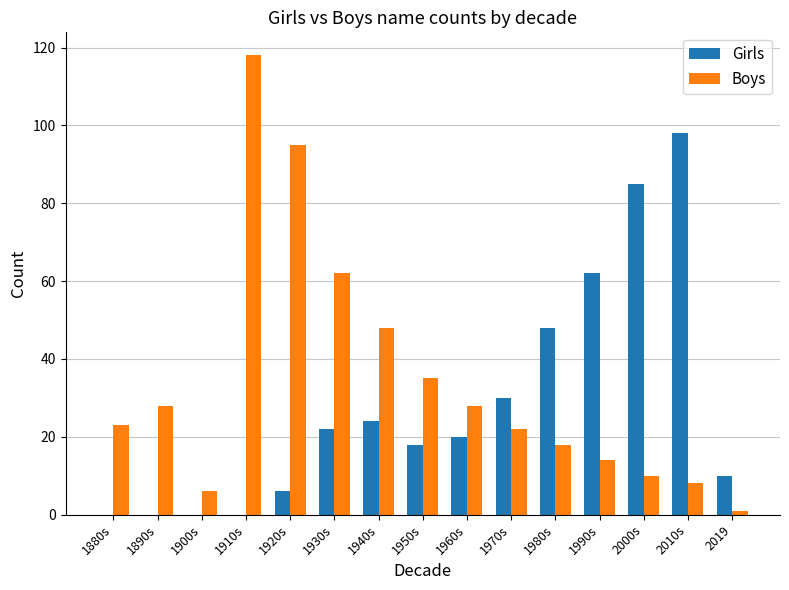

Which series changed the most between 1890s and 1950s?

Girls